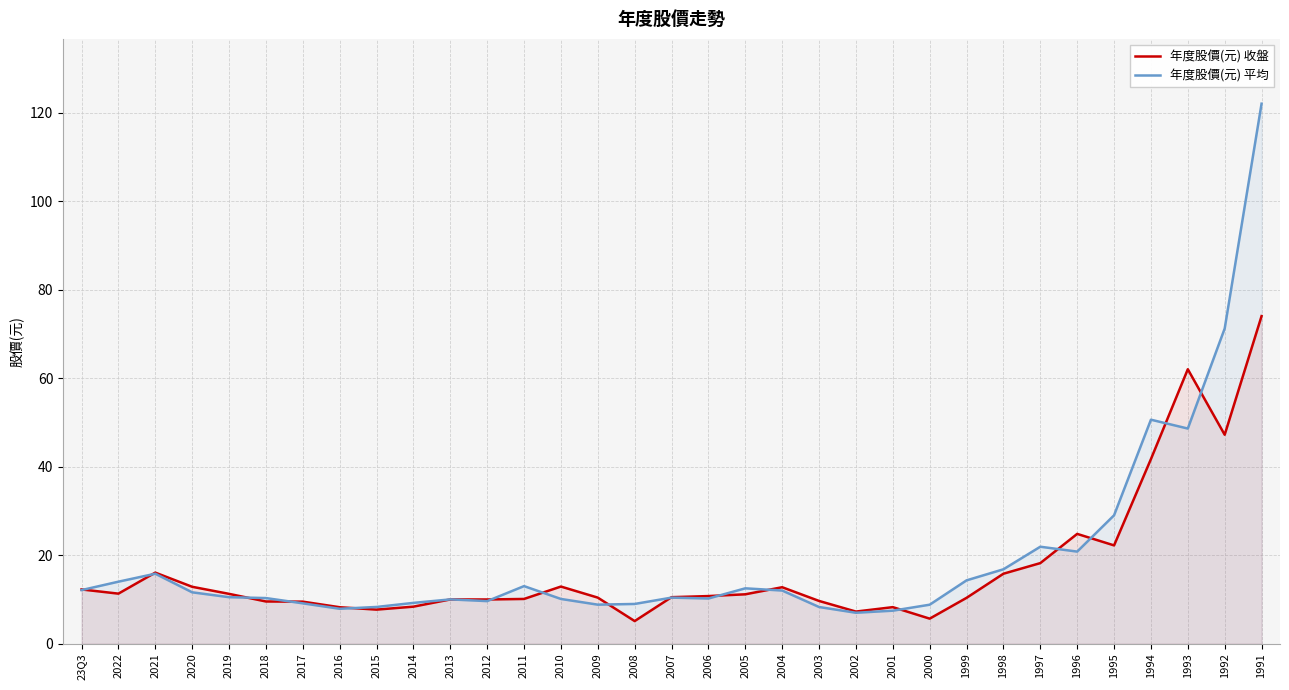

What position from the right is 2007?

17